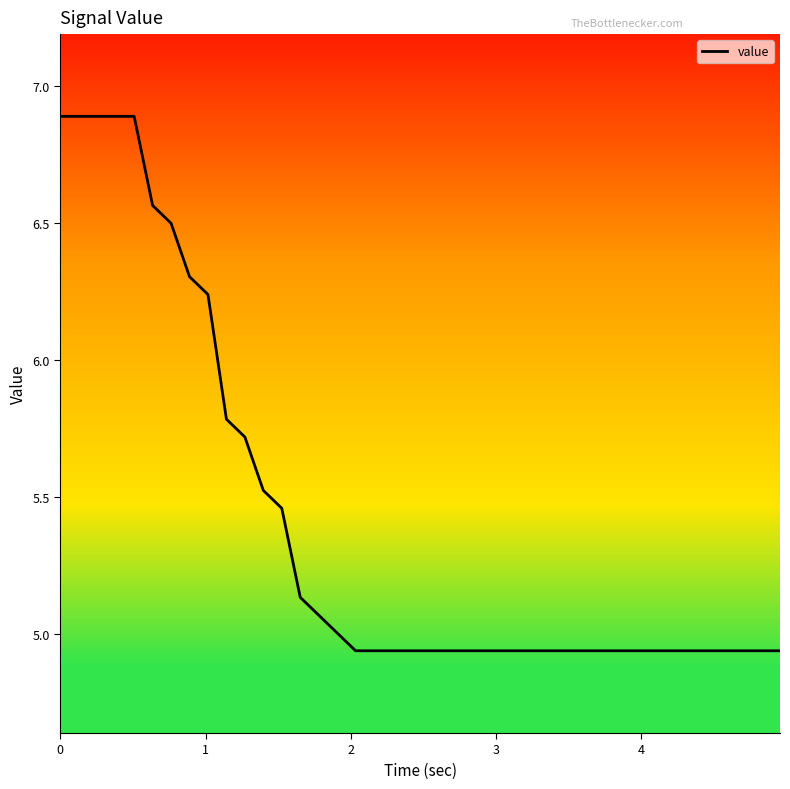

What is the greatest value displayed?

6.9